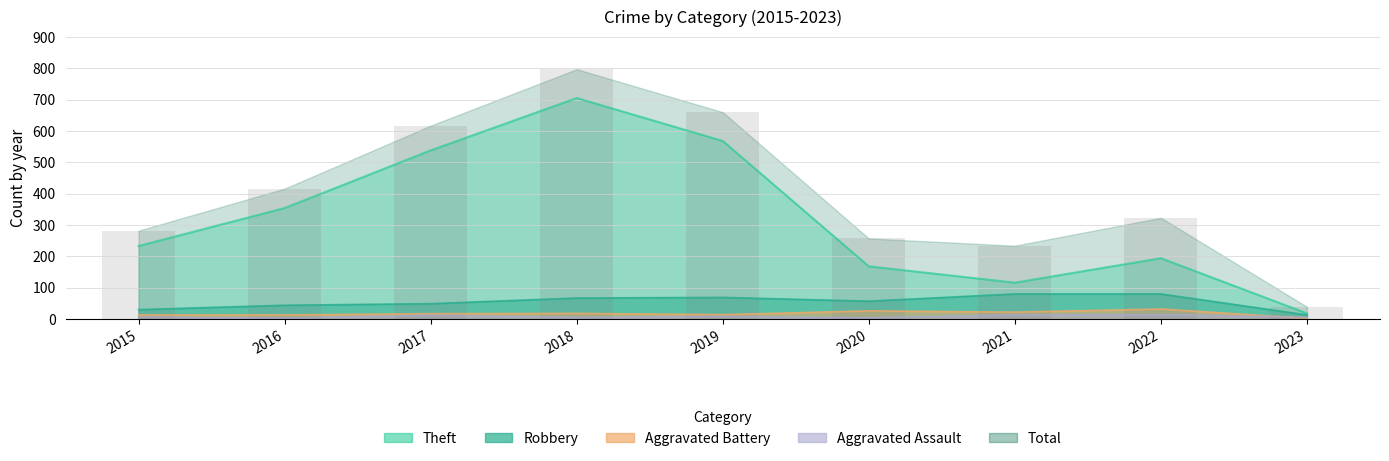

Which series has the largest range (max minus min)?

Total